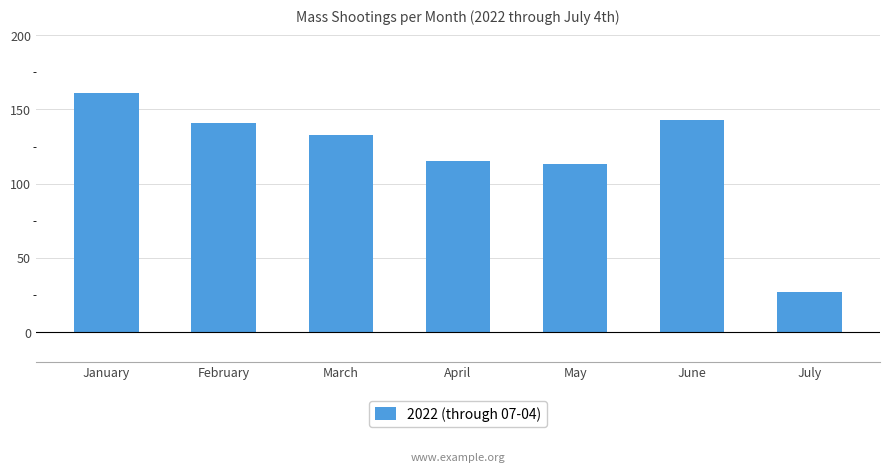

Does the chart contain stacked bars?

No